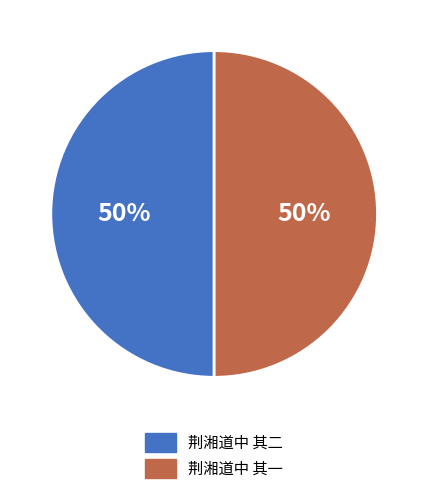

Do 荆湘道中 其二 and 荆湘道中 其一 together represent more than half of the pie?

Yes